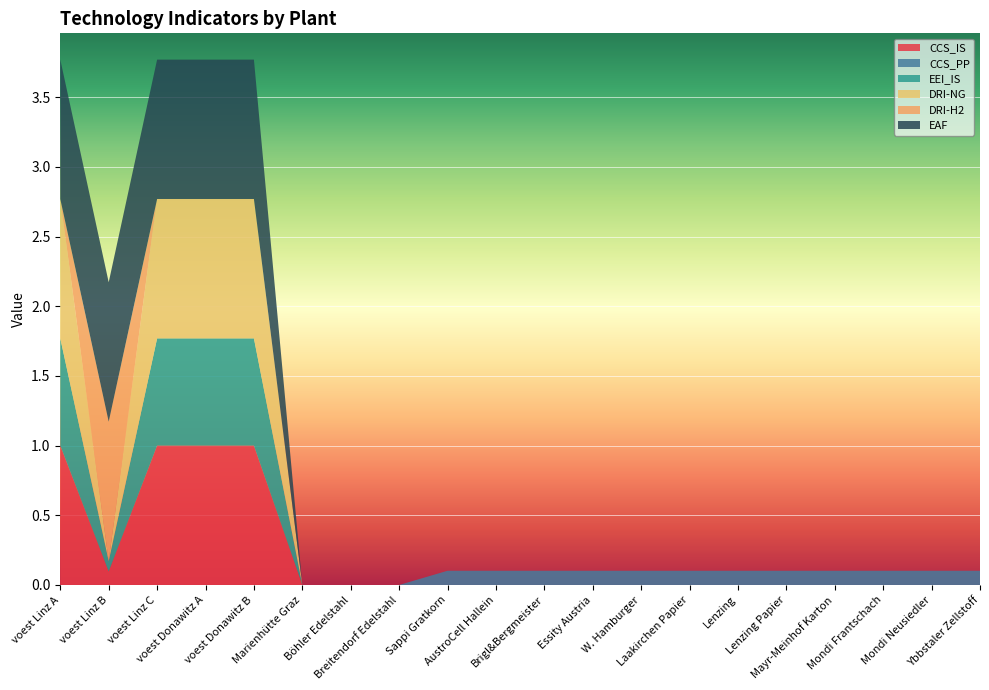

Reading left to right, list all the values displayed in this chart.

CCS_IS: 1.0	0.1	1.0	1.0	1.0	0.0	0.0	0.0	0.0	0.0	0.0	0.0	0.0	0.0	0.0	0.0	0.0	0.0	0.0	0.0
CCS_PP: 0.0	0.0	0.0	0.0	0.0	0.0	0.0	0.0	0.1	0.1	0.1	0.1	0.1	0.1	0.1	0.1	0.1	0.1	0.1	0.1
EEI_IS: 0.8	0.1	0.8	0.8	0.8	0.0	0.0	0.0	0.0	0.0	0.0	0.0	0.0	0.0	0.0	0.0	0.0	0.0	0.0	0.0
DRI-NG: 1.0	0.0	1.0	1.0	1.0	0.0	0.0	0.0	0.0	0.0	0.0	0.0	0.0	0.0	0.0	0.0	0.0	0.0	0.0	0.0
DRI-H2: 0.0	1.0	0.0	0.0	0.0	0.0	0.0	0.0	0.0	0.0	0.0	0.0	0.0	0.0	0.0	0.0	0.0	0.0	0.0	0.0
EAF: 1.0	1.0	1.0	1.0	1.0	0.0	0.0	0.0	0.0	0.0	0.0	0.0	0.0	0.0	0.0	0.0	0.0	0.0	0.0	0.0